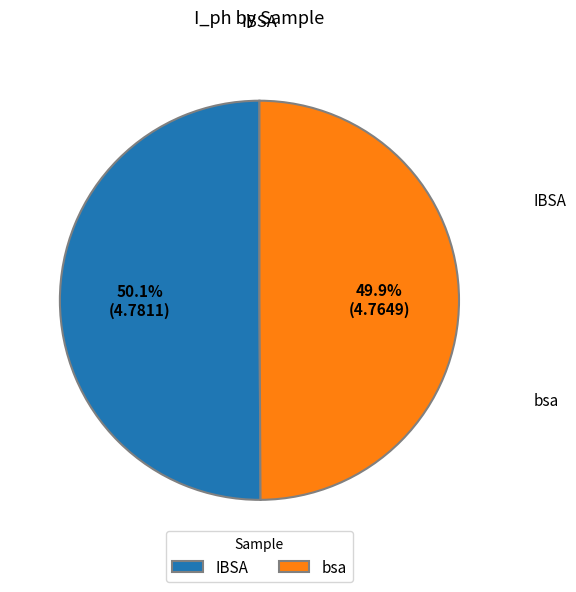

How many slices are in this pie chart?

2